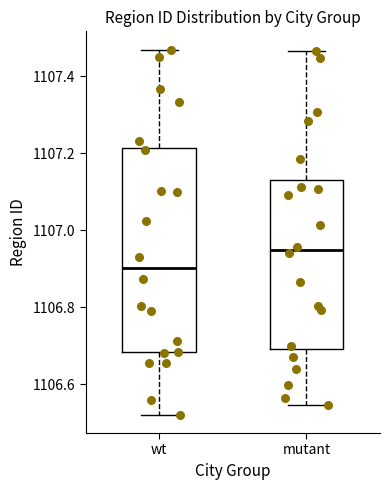

Reading left to right, transcribe this box plot: for each box, give where its median line is, the range the box spans, and where its two whiskers end, as read against the y-axis. The values are not printed on the chart, so give them approximately, as read against the axis.

wt: median 1106.90, box 1106.68 to 1107.22, whiskers 1106.52 to 1107.46
mutant: median 1106.94, box 1106.70 to 1107.12, whiskers 1106.54 to 1107.46